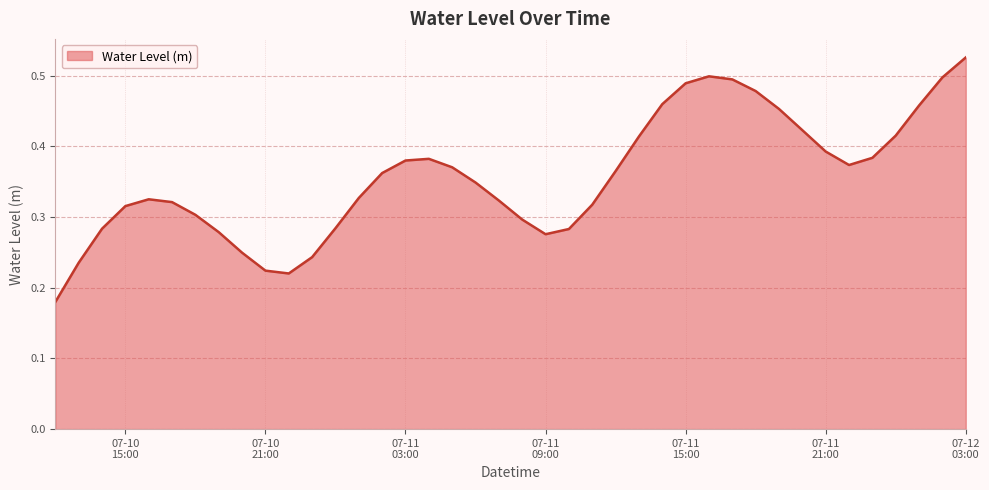

What is the label of the 14th point from the left?

2024-07-11 01:00:00